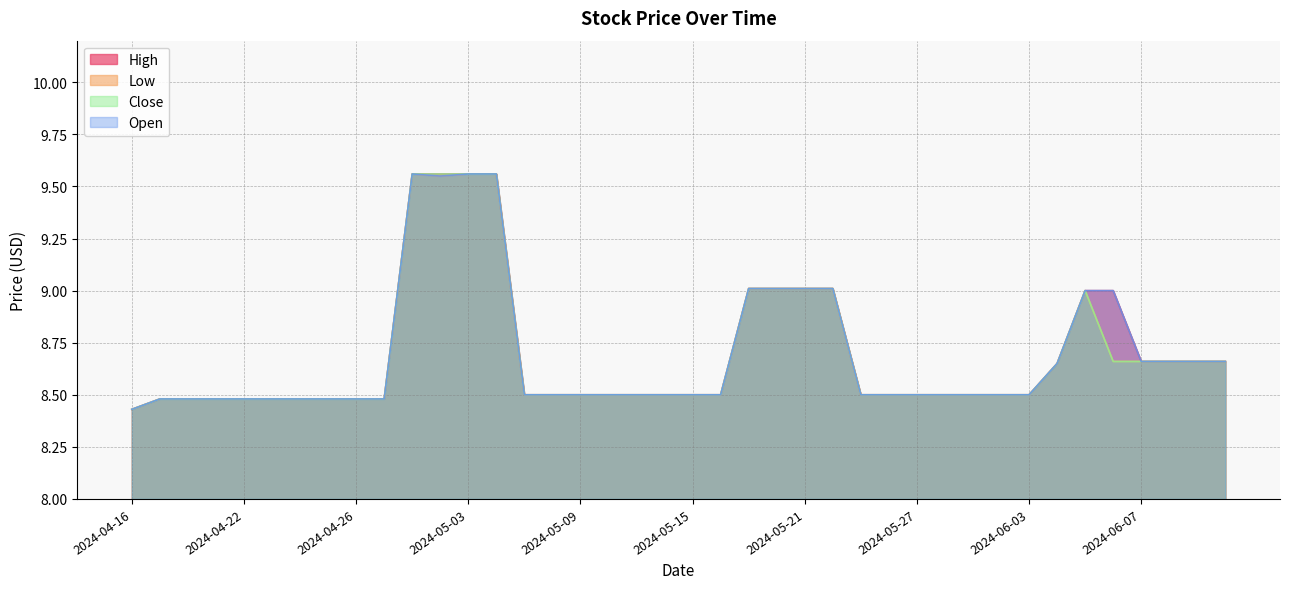

The value of Low at 2024-06-05 is 9.0. True or false?

True